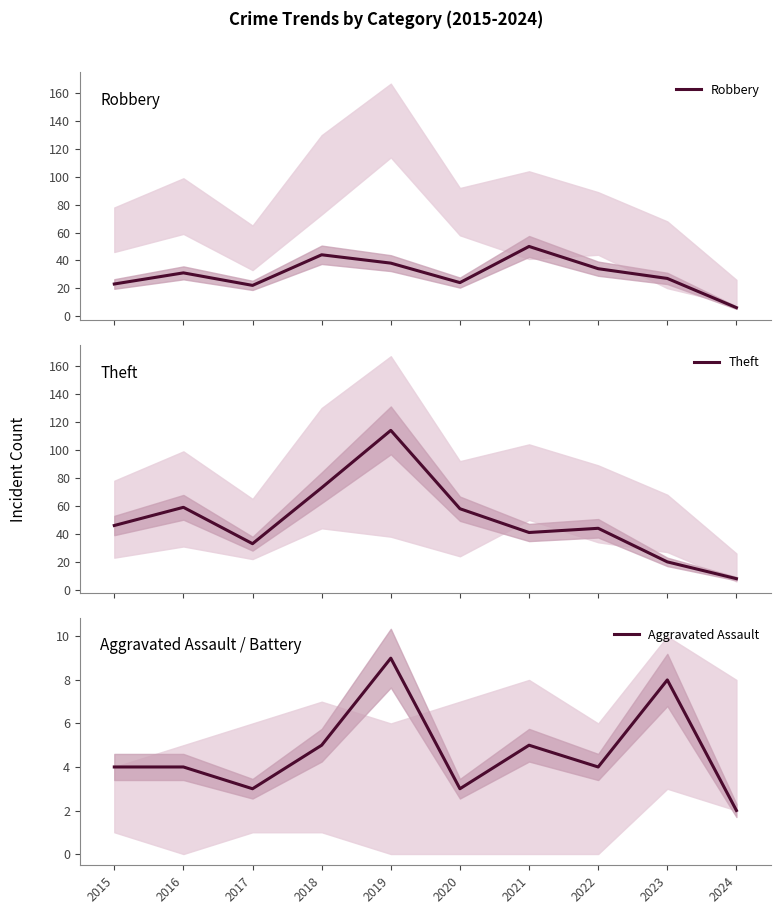

What is the difference between the maximum and second lowest values in the Robbery series?

28